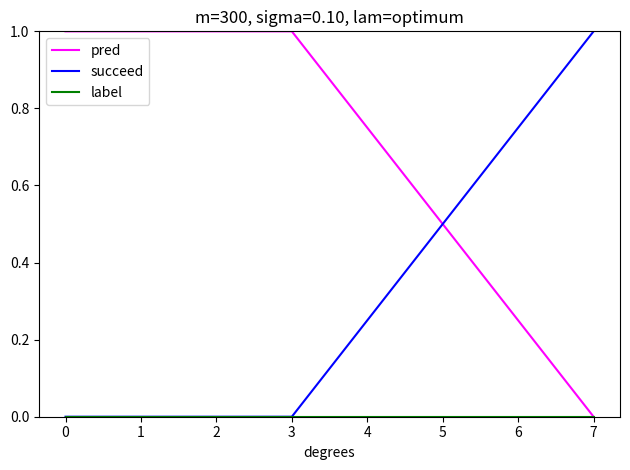

The succeed series shows 0 at 7. True or false?

False